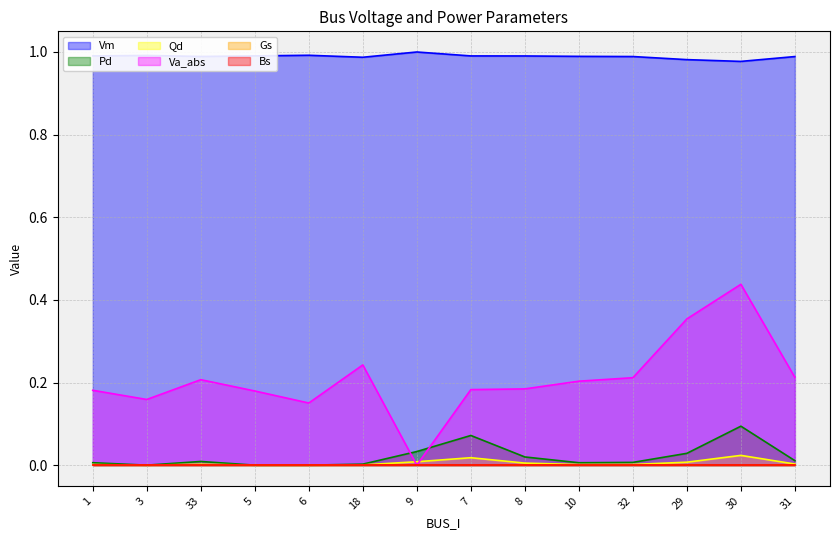

The Qd series shows 0.0 at 29. True or false?

True